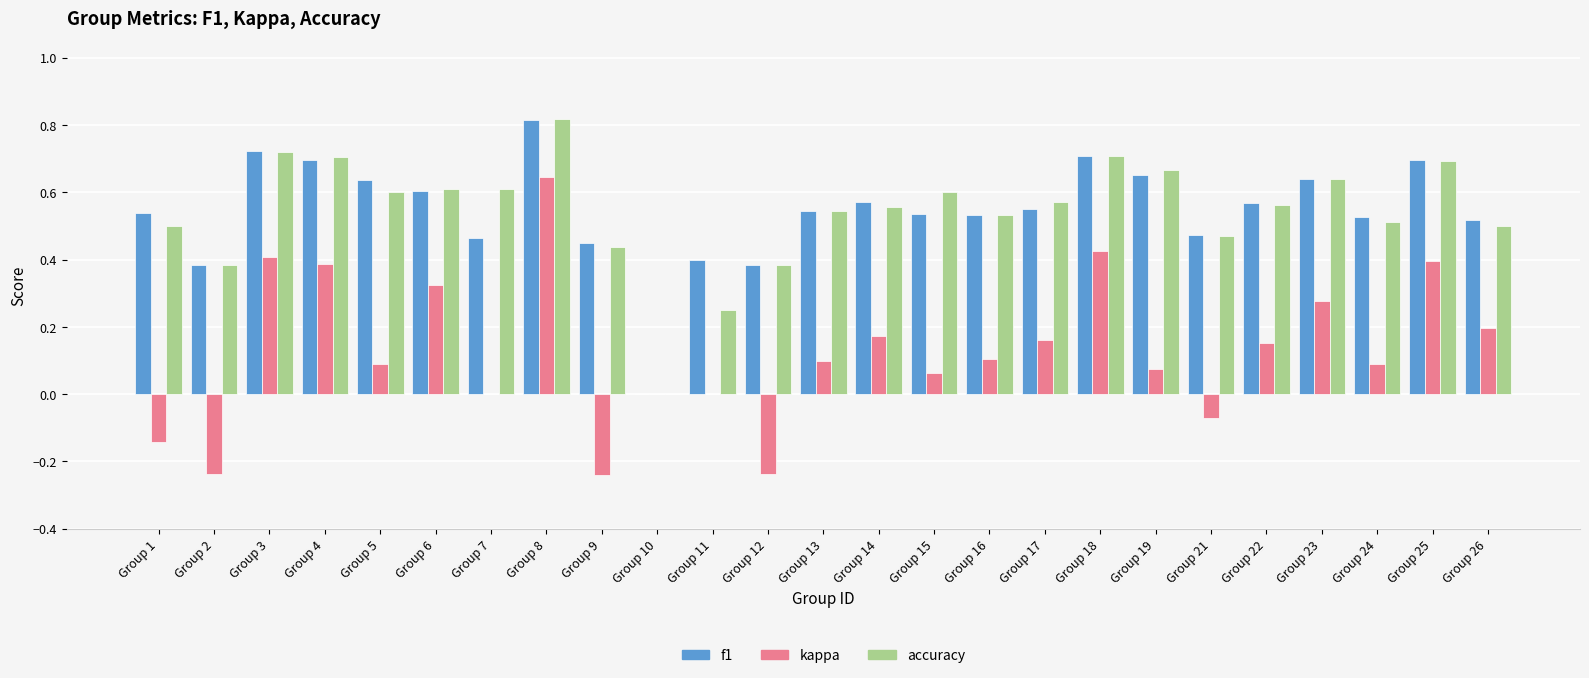

Is the value of f1 at Group 5 greater than the value of accuracy at Group 12?

Yes